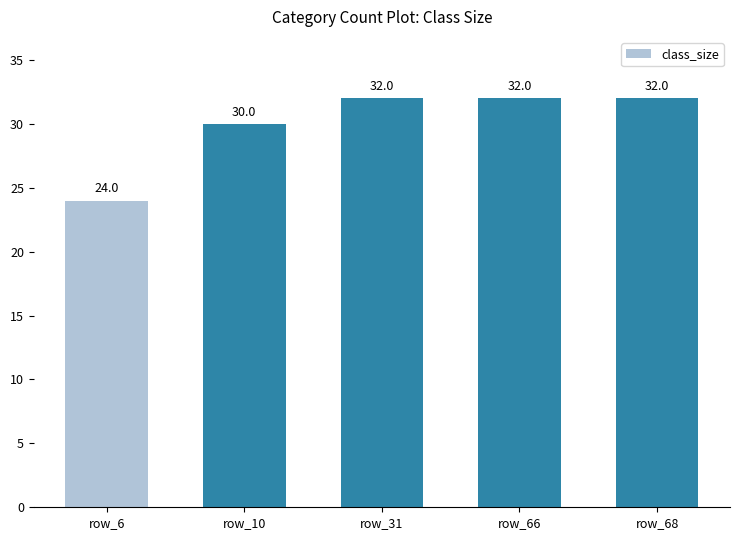

What is the change in value from row_10 to row_66?

+2